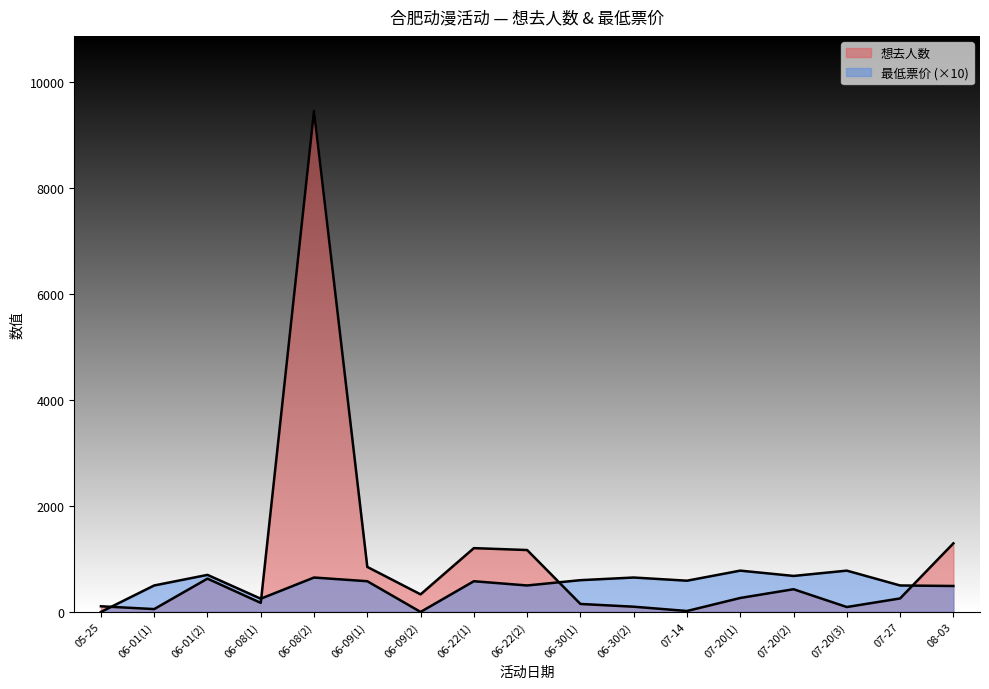

Between which two adjacent categories do 最低票价 and 想去人数 first intersect?

05-25 and 06-01(1)